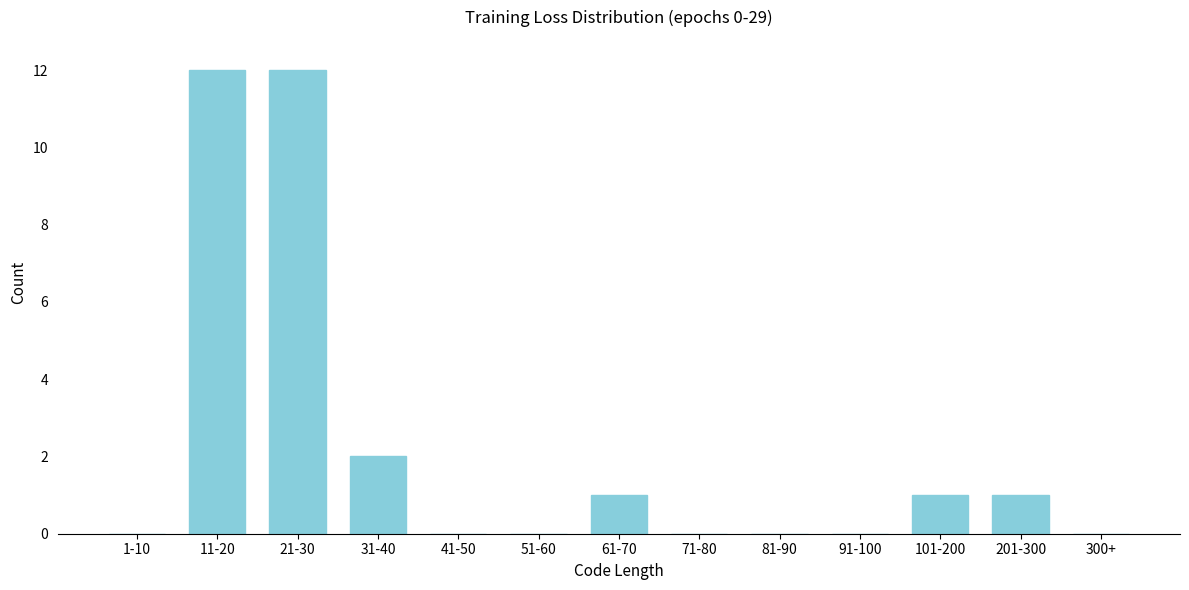

Reading left to right, list all the values displayed in this chart.

1-10=0	11-20=12	21-30=12	31-40=2	41-50=0	51-60=0	61-70=1	71-80=0	81-90=0	91-100=0	101-200=1	201-300=1	300+=0